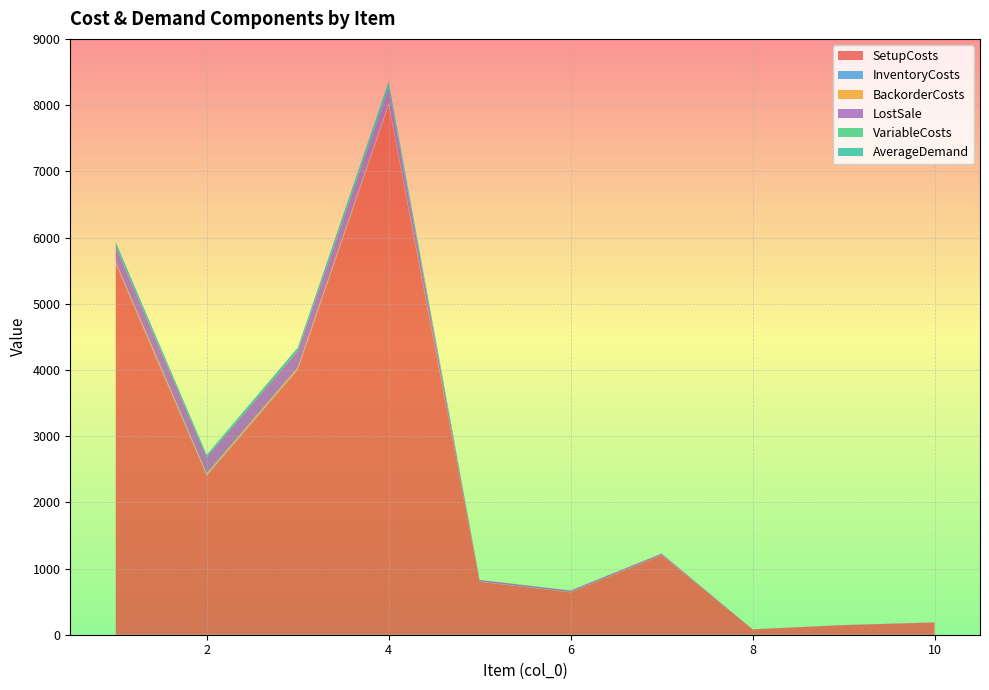

Reading left to right, transcribe all the data shown in this chart.

SetupCosts: 1=5600.0	2=2400.0	3=4000.0	4=8000.0	5=800.0	6=640.0	7=1200.0	8=80.0	9=144.0	10=184.0
InventoryCosts: 1=11.2	2=12.4	3=12.3	4=11.1	5=1.2	6=1.2	7=1.1	8=0.1	9=0.1	10=0.1
BackorderCosts: 1=22.4	2=24.8	3=24.6	4=22.2	5=2.4	6=2.4	7=2.2	8=0.2	9=0.2	10=0.2
LostSale: 1=224.0	2=248.0	3=246.0	4=222.0	5=24.0	6=24.0	7=22.0	8=2.0	9=2.0	10=2.0
VariableCosts: 1=1.2	2=2.4	3=2.3	4=1.1	5=0.2	6=0.2	7=0.1	8=0.0	9=0.0	10=0.0
AverageDemand: 1=70.0	2=30.0	3=50.0	4=100.0	5=0.0	6=0.0	7=0.0	8=0.0	9=0.0	10=0.0